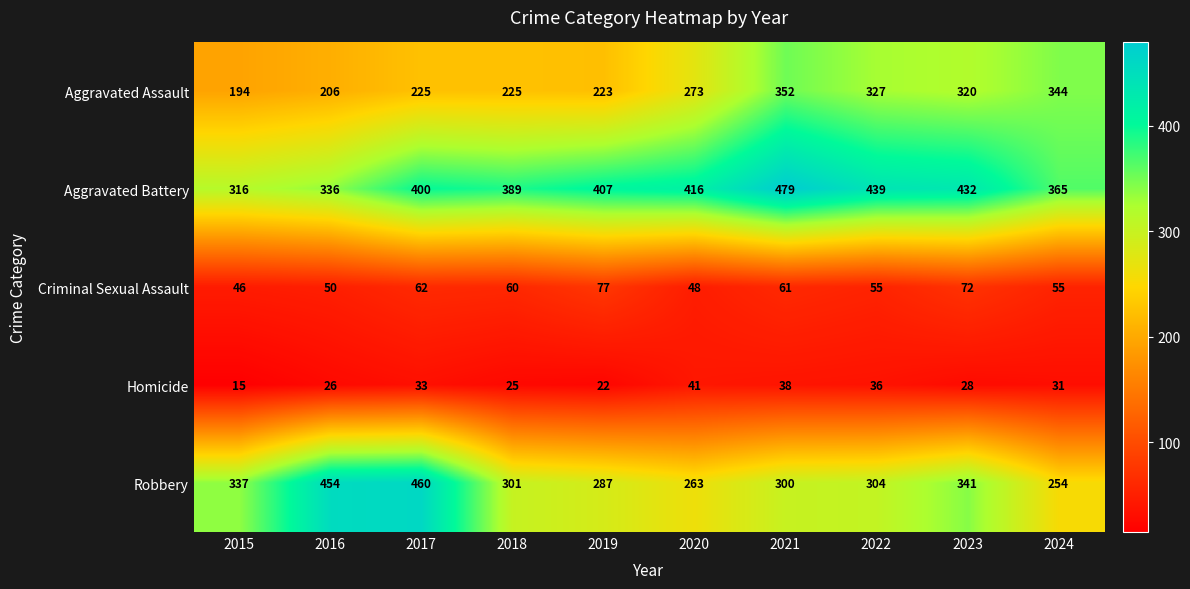

How many series are shown in this chart?

5